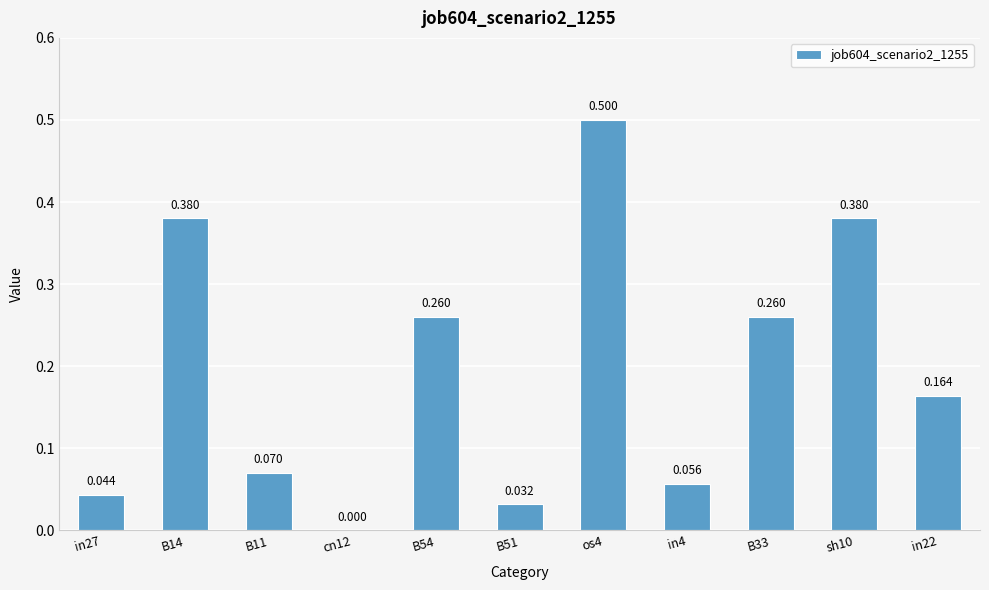

Which label corresponds to the smallest value in the chart?

cn12